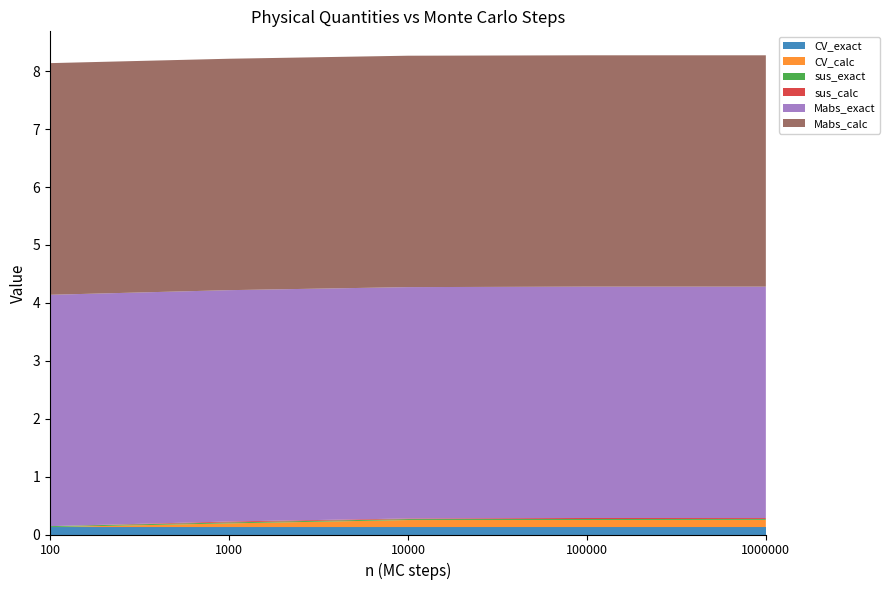

Reading left to right, list all the values displayed in this chart.

CV_exact: 100=0.1	1000=0.1	10000=0.1	100000=0.1	1000000=0.1
CV_calc: 100=0.0	1000=0.1	10000=0.1	100000=0.1	1000000=0.1
sus_exact: 100=0.0	1000=0.0	10000=0.0	100000=0.0	1000000=0.0
sus_calc: 100=0.0	1000=0.0	10000=0.0	100000=0.0	1000000=0.0
Mabs_exact: 100=4.0	1000=4.0	10000=4.0	100000=4.0	1000000=4.0
Mabs_calc: 100=4.0	1000=4.0	10000=4.0	100000=4.0	1000000=4.0